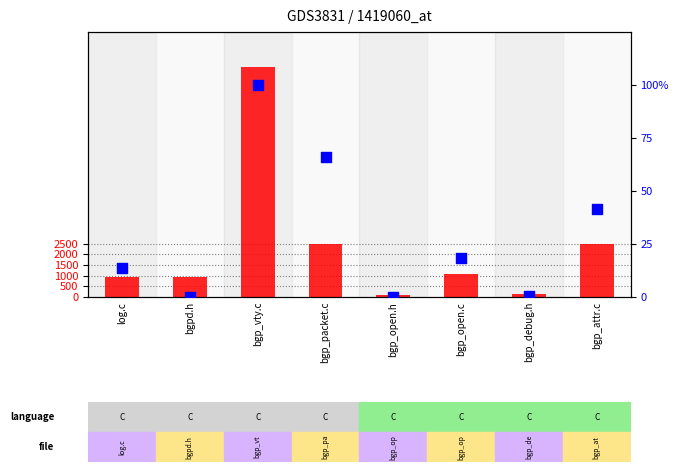

What is the total value across all series at bgp_vty.c?

10901.0